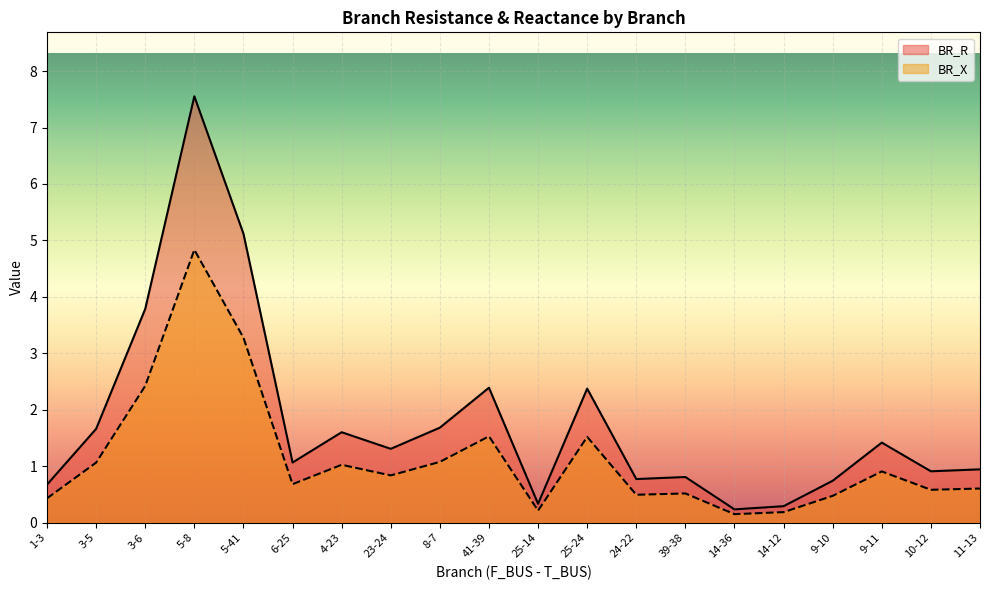

At which category is the sum across all series the highest?

5-8